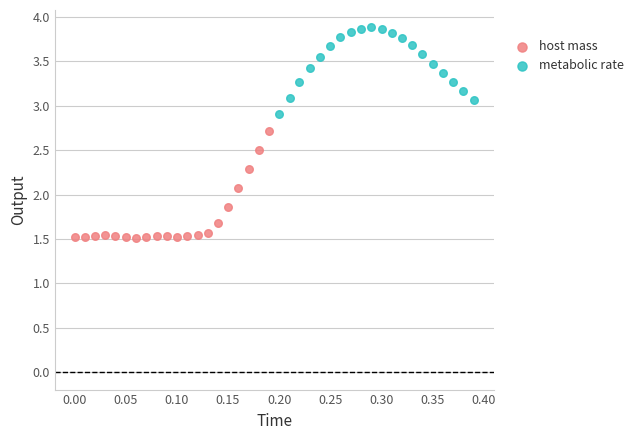

Which series reaches the maximum Y coordinate?

metabolic rate